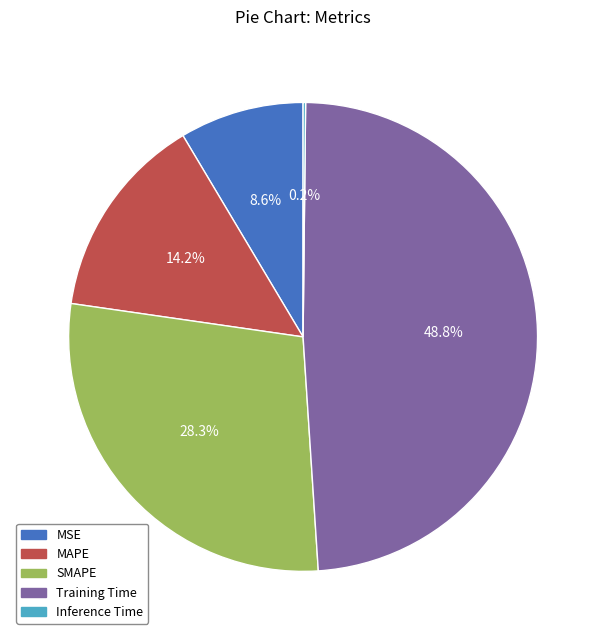

True or false: MSE accounts for 9% of the total.

True